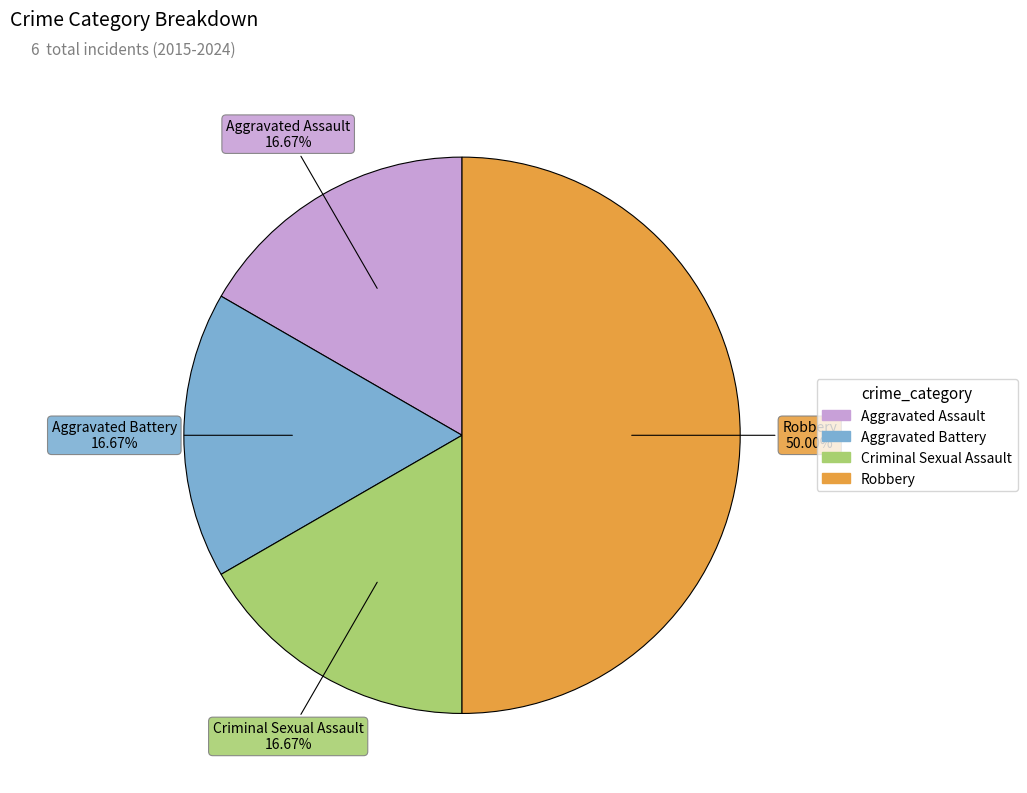

Does Criminal Sexual Assault account for over 50% of the chart?

No